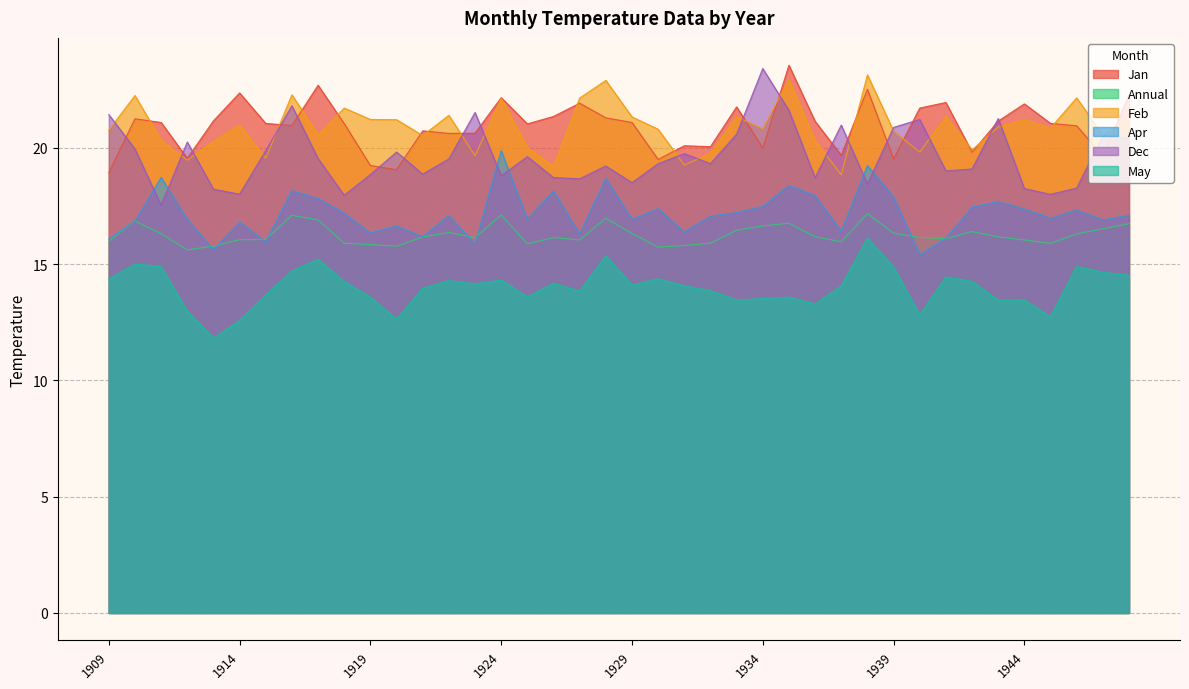

How many distinct data groups are displayed?

6